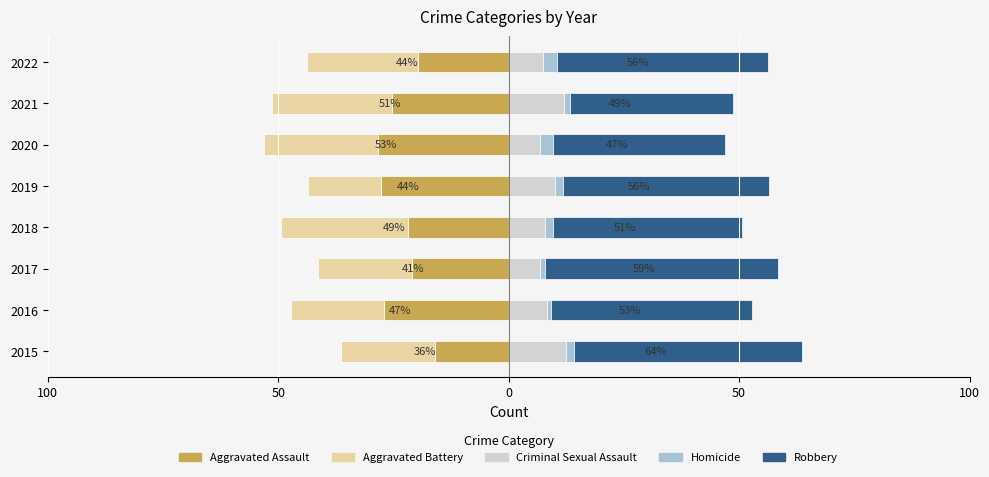

Rank the series at 2022 from highest to lowest value.

Robbery, Criminal Sexual Assault, Homicide, Aggravated Assault, Aggravated Battery